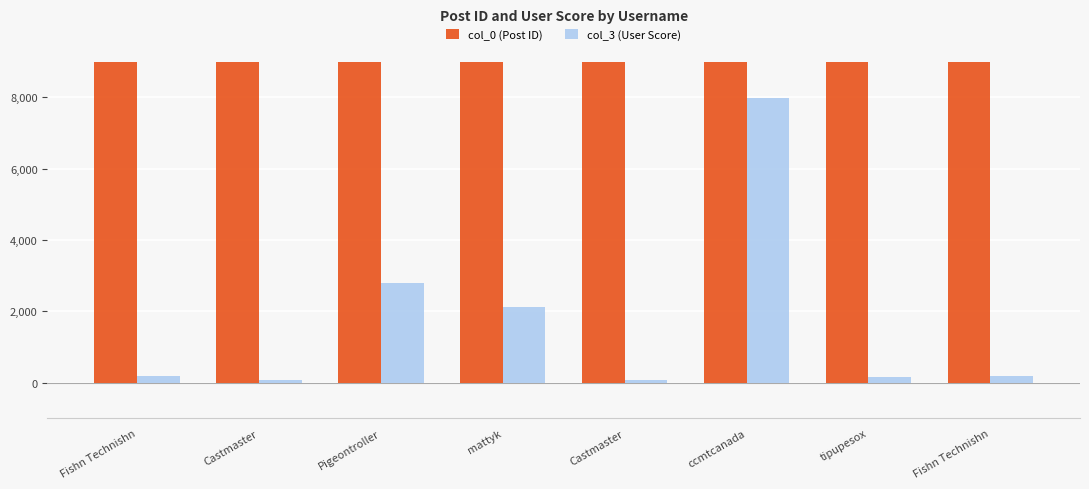

Is it true that col_0 (Post ID) equals 20590 at Pigeontroller?

False